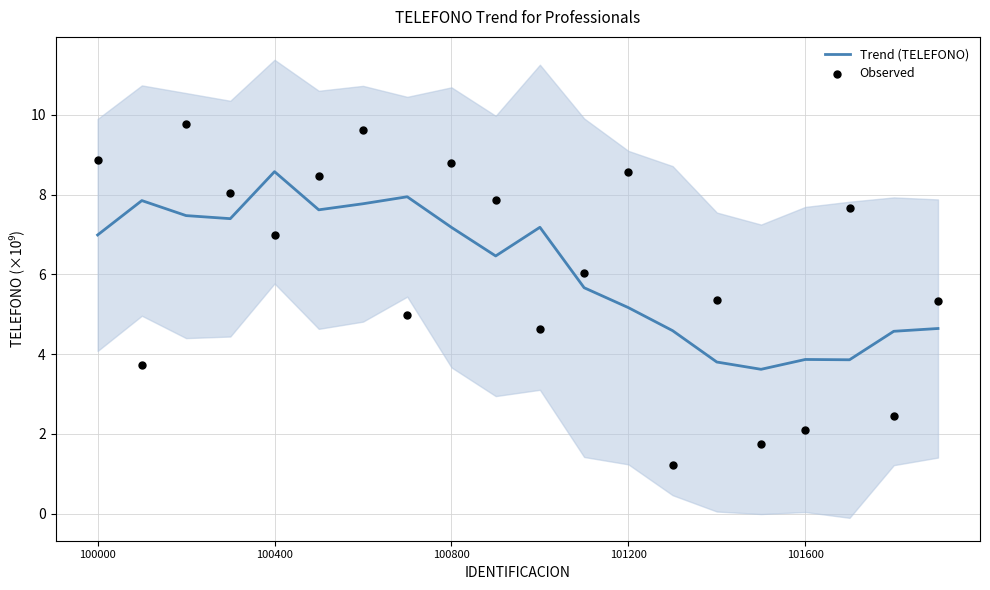

Which series reaches the minimum Y coordinate?

Observed